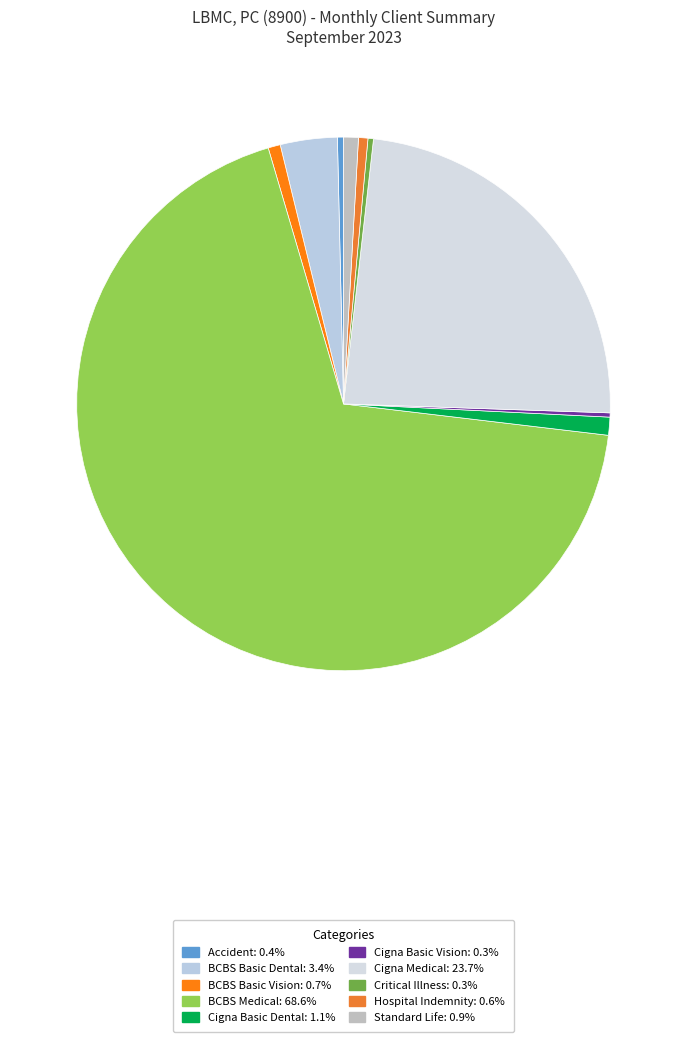

To the nearest percent, what is the average slice percentage?

10%